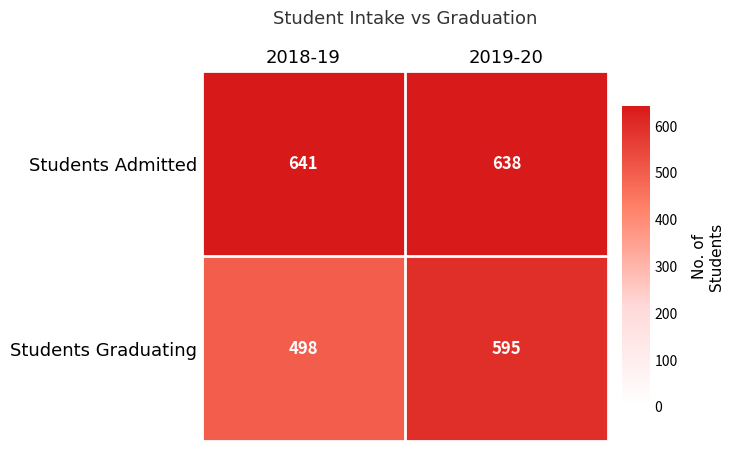

Which series has the largest total across all categories?

Students Admitted